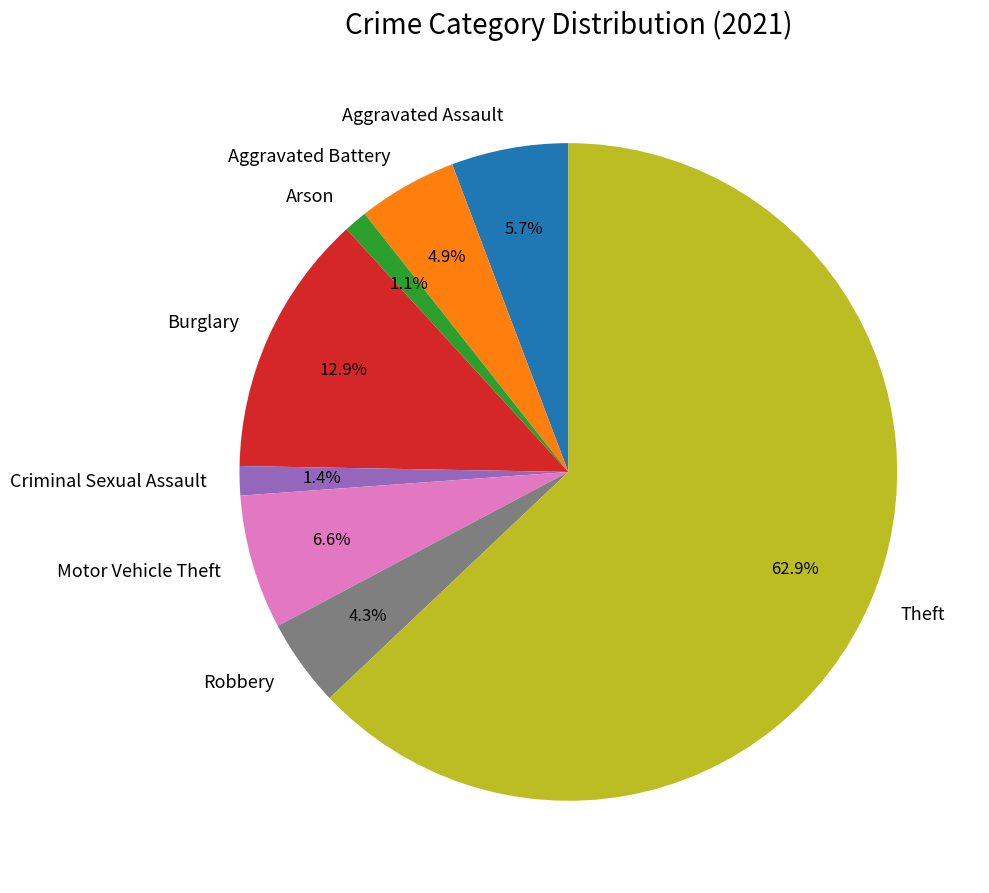

Which slice is the largest?

Theft